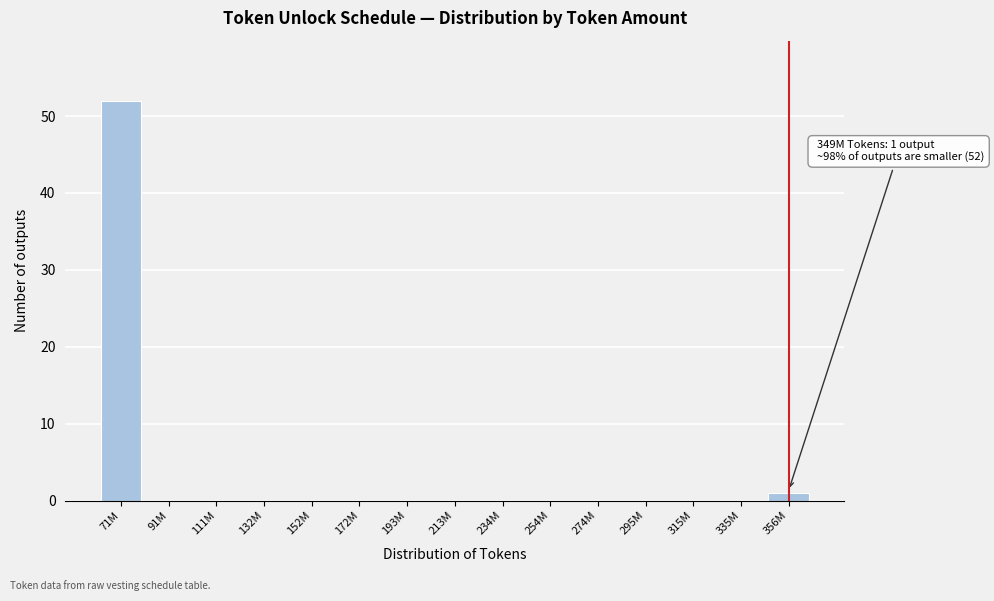

Reading left to right, list all the values displayed in this chart.

71M=52	91M=0	111M=0	132M=0	152M=0	172M=0	193M=0	213M=0	234M=0	254M=0	274M=0	295M=0	315M=0	335M=0	356M=1